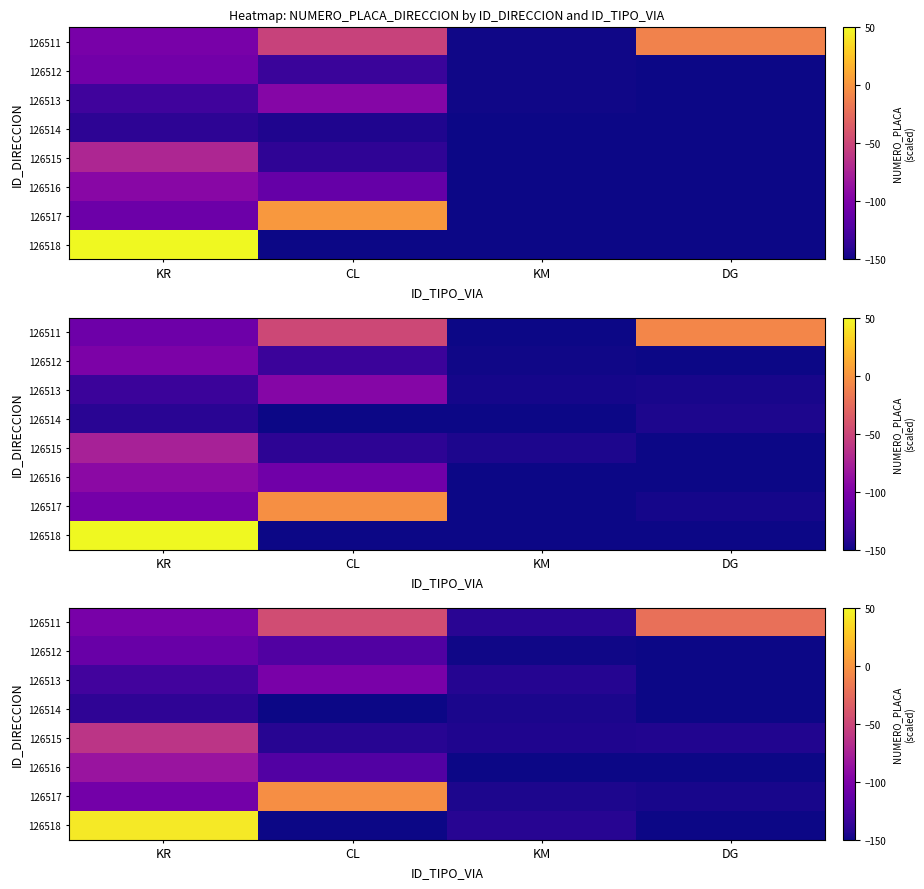

What is the maximum value shown in the chart?

42.4